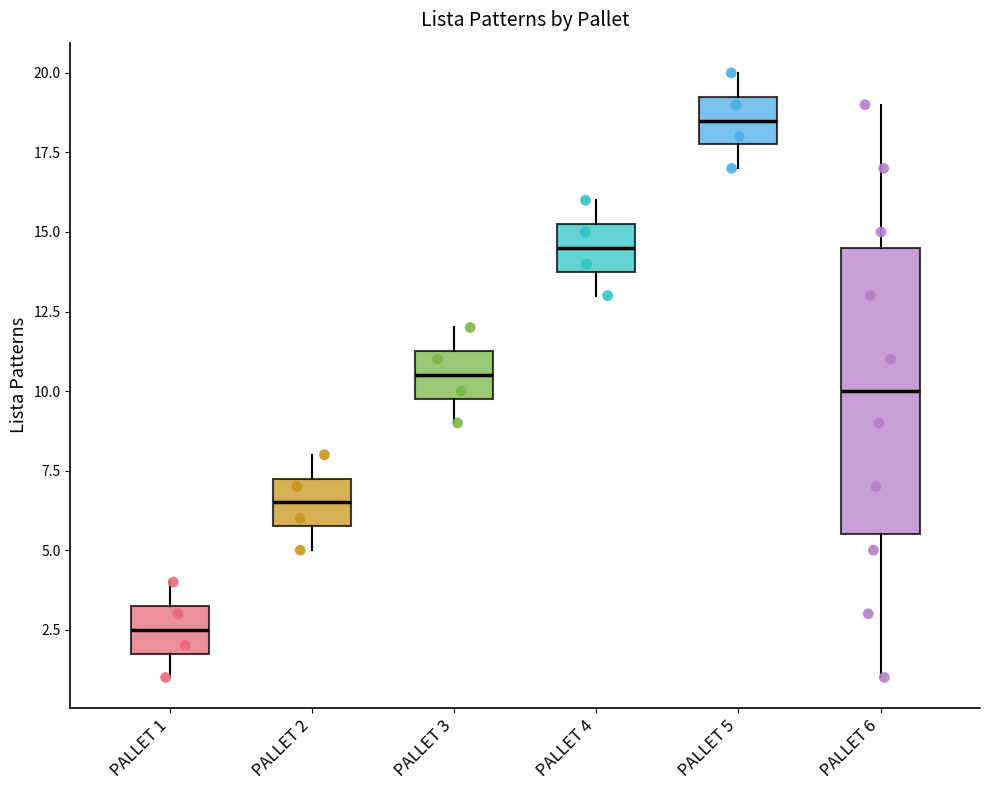

Which box is the tallest, from its lower edge to its upper edge?

PALLET 6